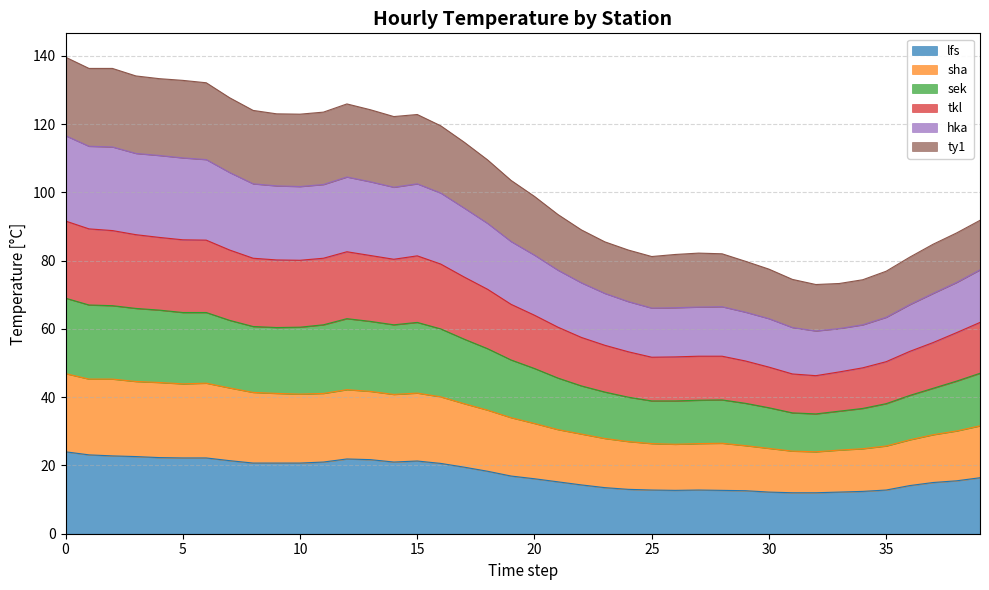

What is the highest value of the lfs series?

24.0